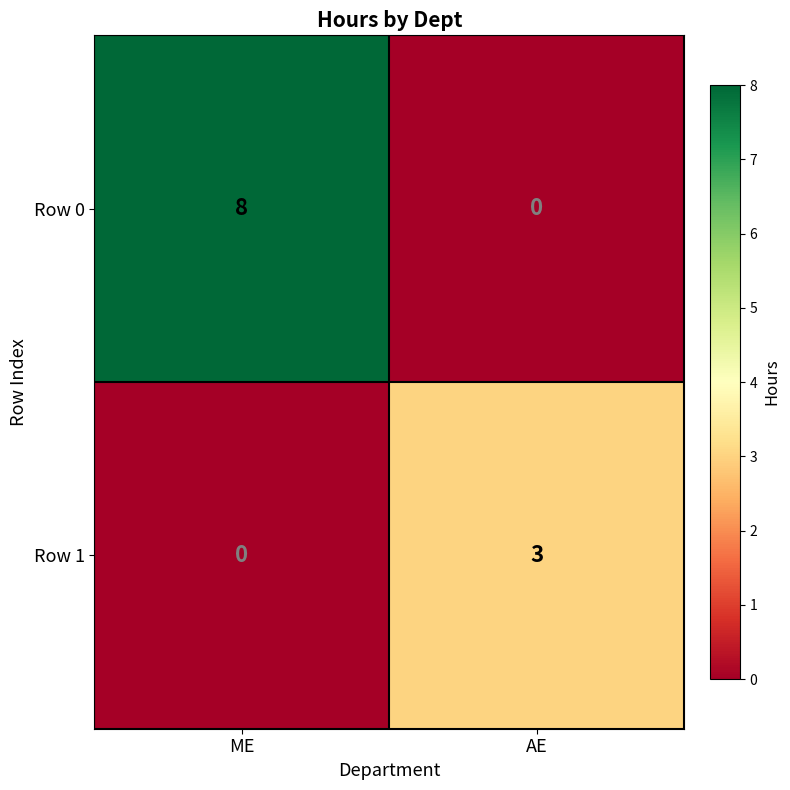

Rank the series at AE from lowest to highest value.

Row 0, Row 1